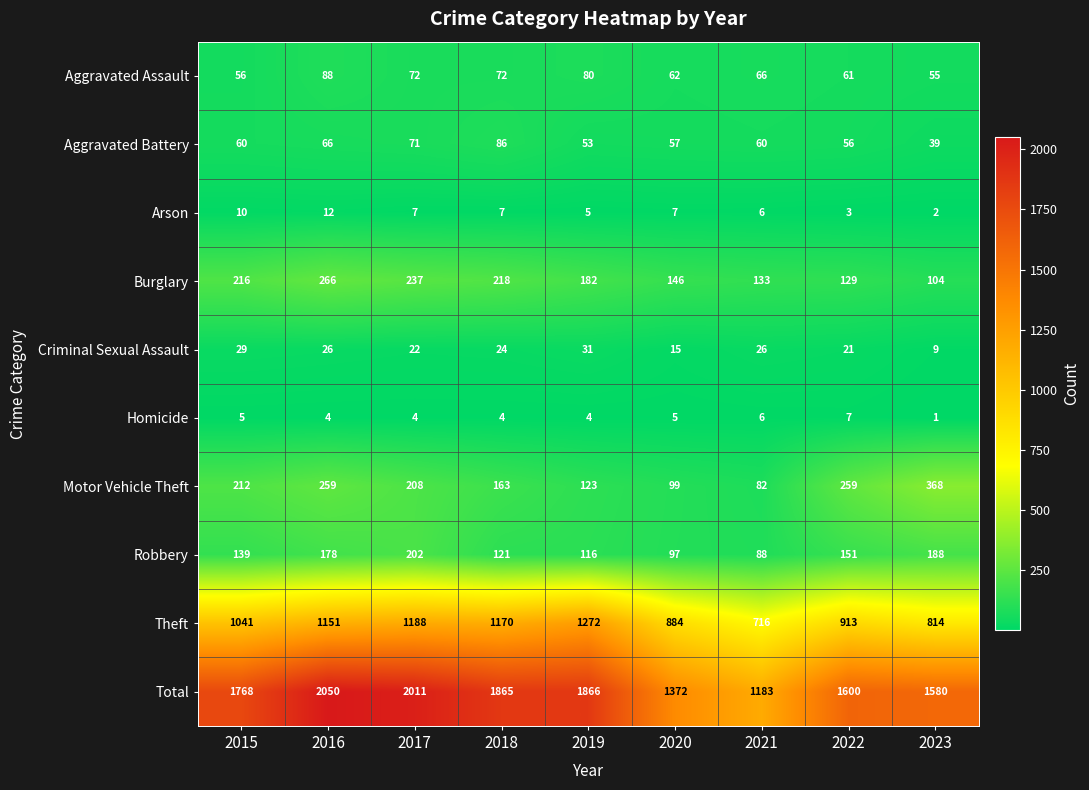

What is the approximate value of Motor Vehicle Theft at 2017, to the nearest 50?

200